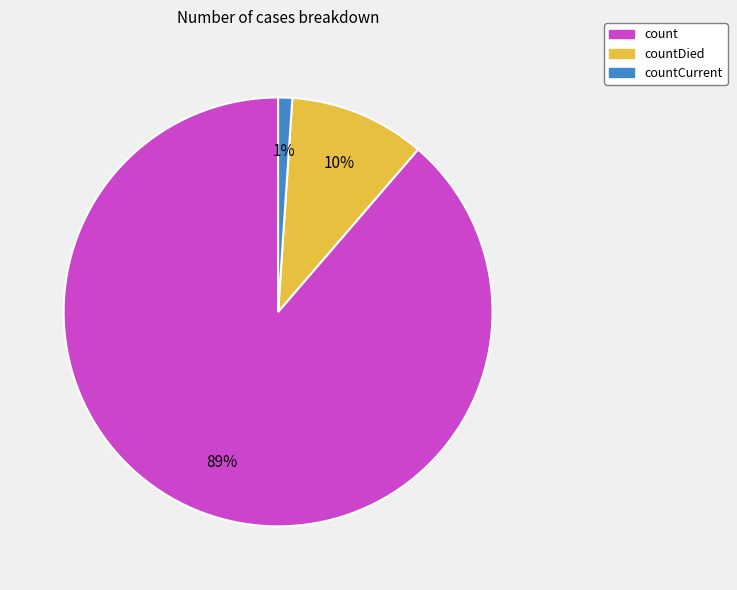

What percentage is the countCurrent slice, to the nearest percent?

1%